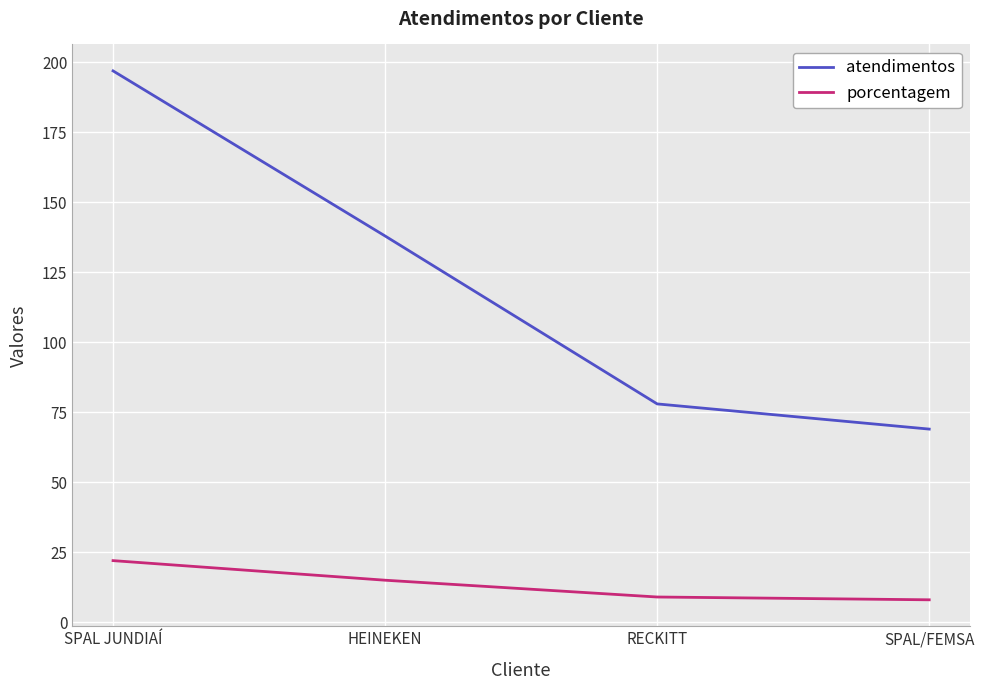

Reading left to right, transcribe all the data shown in this chart.

atendimentos: 197	138	78	69
porcentagem: 22	15	9	8